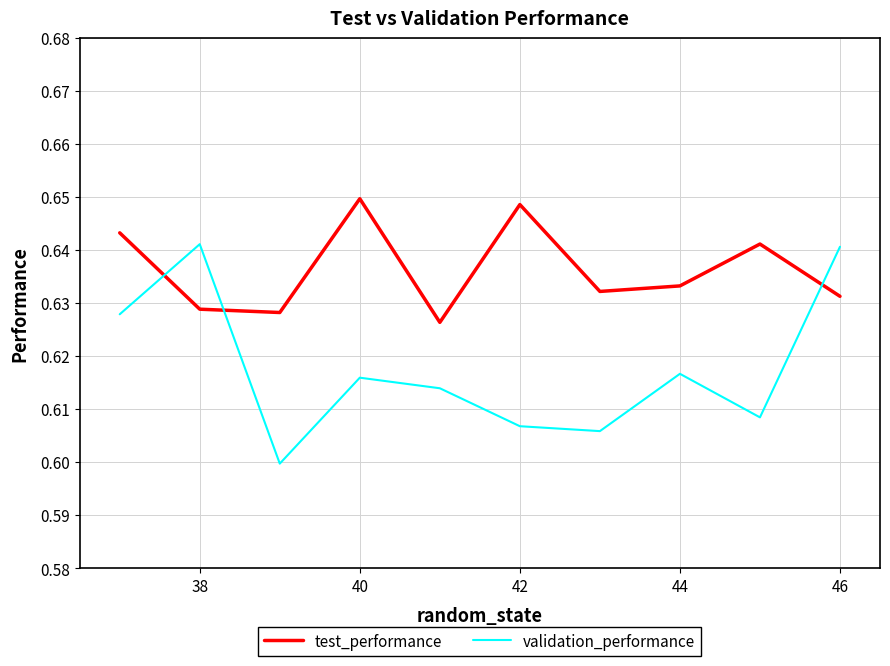

How many times do test_performance and validation_performance cross each other?

3